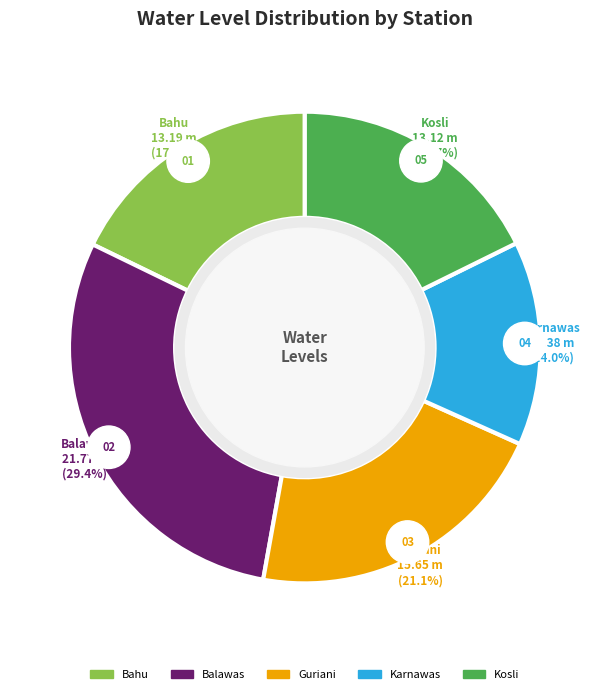

Which has a higher value, Bahu or Guriani?

Guriani